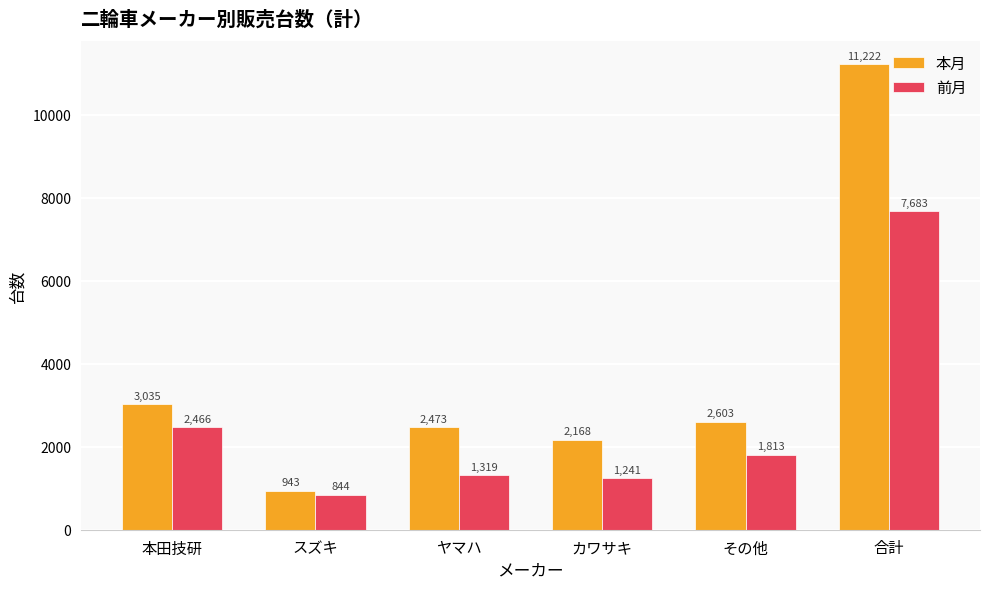

What is the difference between the highest and lowest values at 本田技研?

569